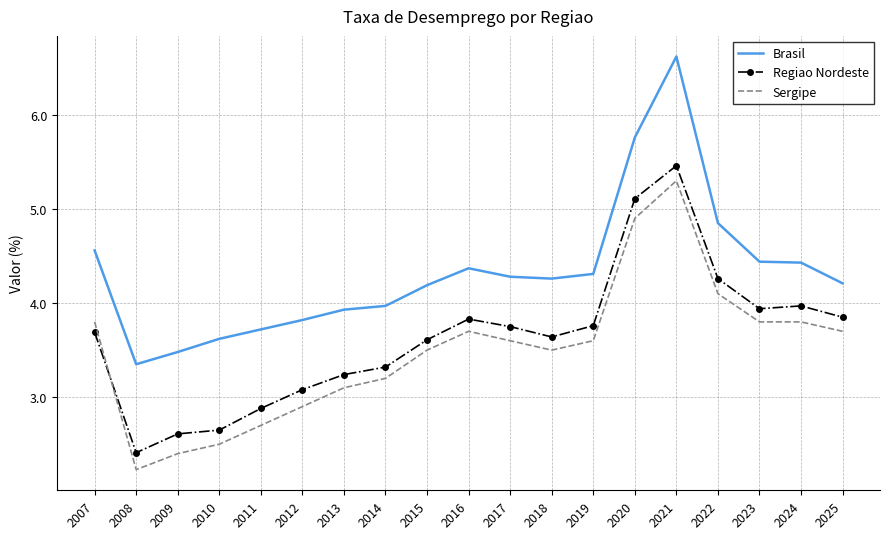

True or false: Brasil and Sergipe cross at least once.

False